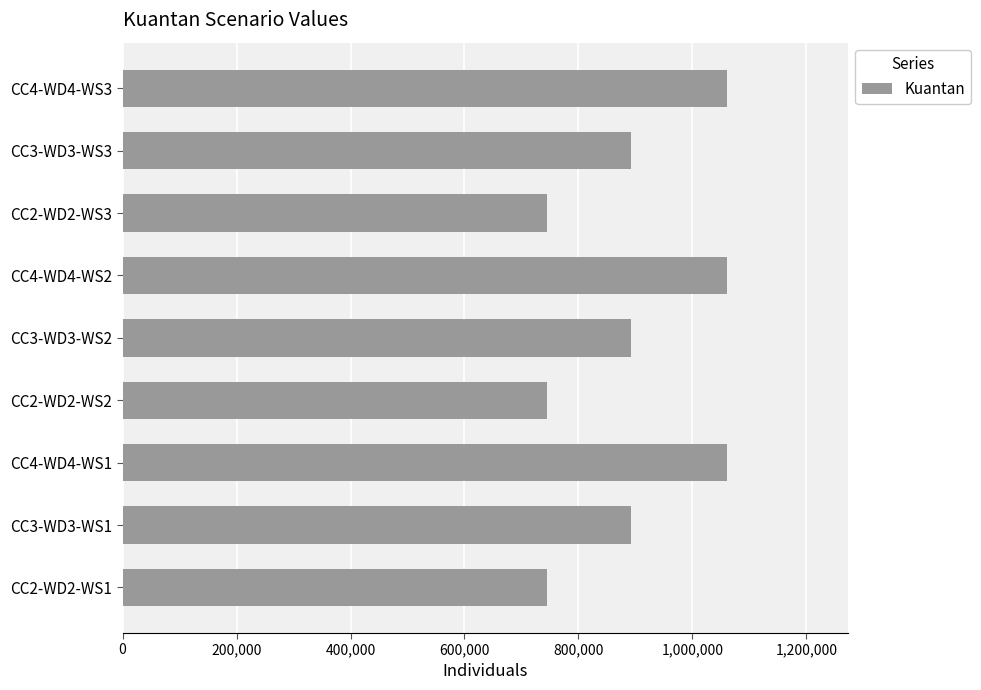

The value at CC3-WD3-WS3 is 892164. True or false?

True